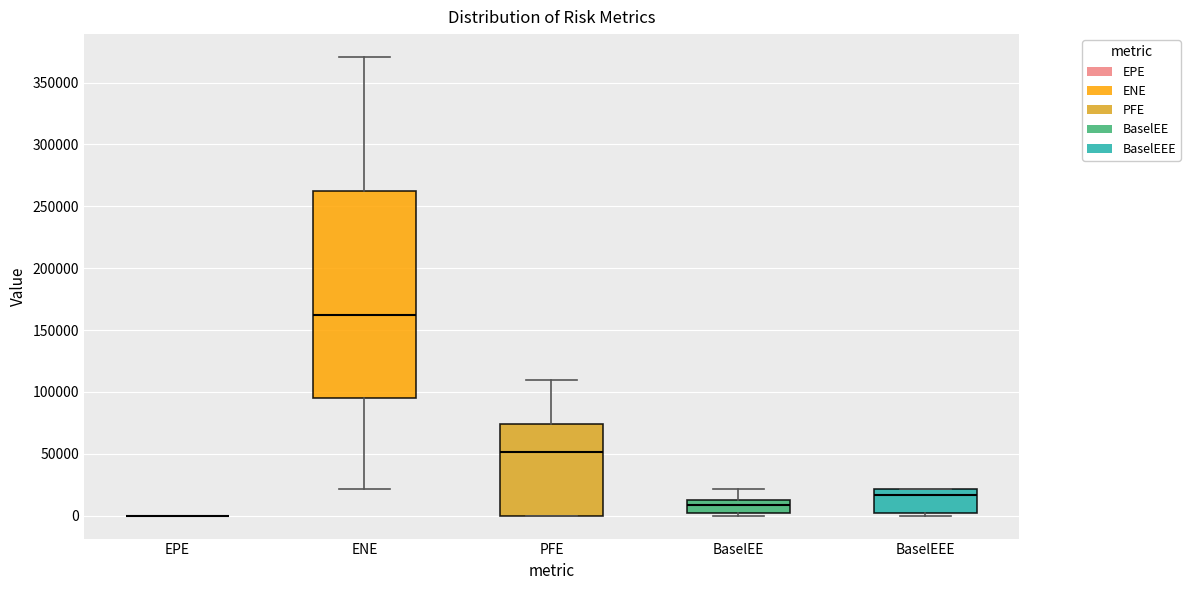

Reading left to right, read every box against the y-axis: the position of its median line, the range the box covers, and the ends of its whiskers. The values are not printed on the chart, so give them approximately, as read against the axis.

EPE: box collapsed to a line at 0, whiskers 0 to 0
ENE: median 160000, box 95000 to 260000, whiskers 20000 to 370000
PFE: median 50000, box 0 to 75000, whiskers 0 to 110000
BaselEE: median 10000, box 0 to 15000, whiskers 0 (just below the box's lower edge) to 20000
BaselEEE: median 15000, box 0 to 20000, whiskers 0 (just below the box's lower edge) to 20000